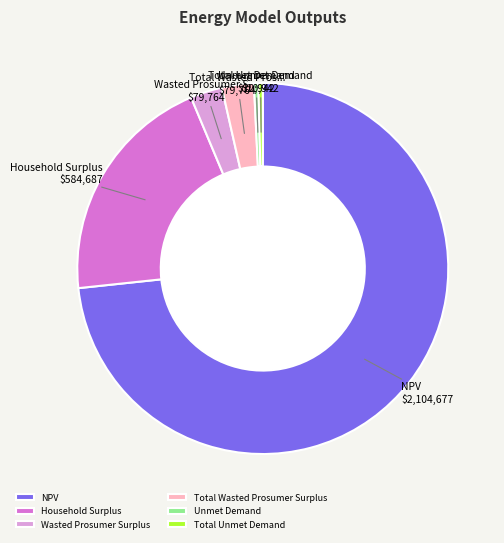

How many slices are in this pie chart?

6